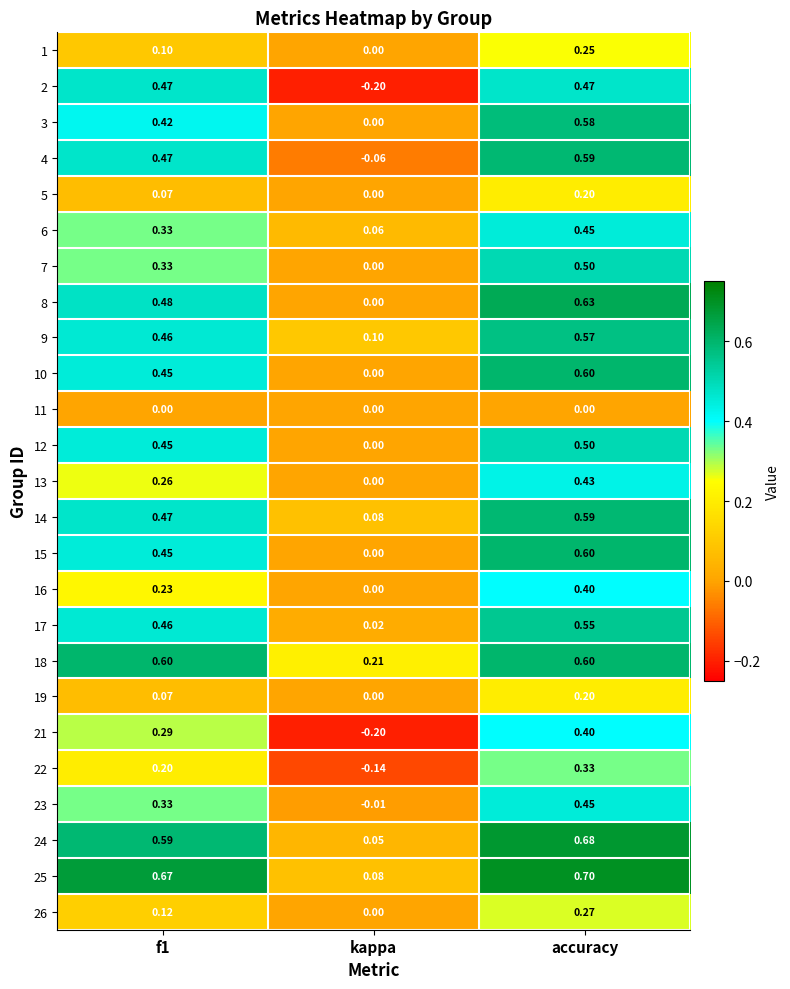

At which category is the sum across all series the highest?

accuracy